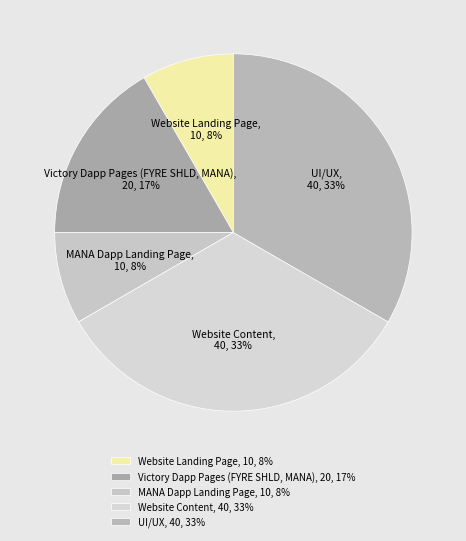

How many segments does this pie chart have?

5